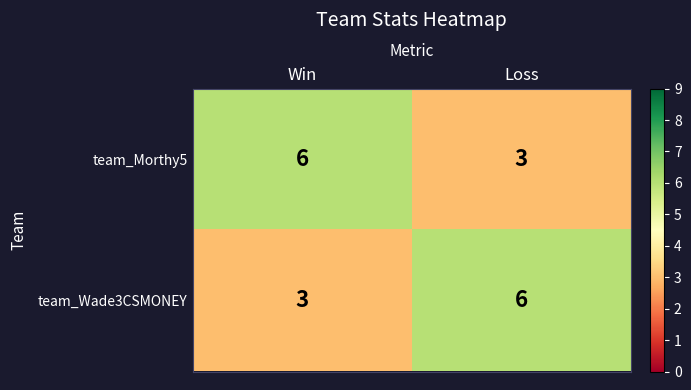

What is the difference between the highest and lowest values at Loss?

3